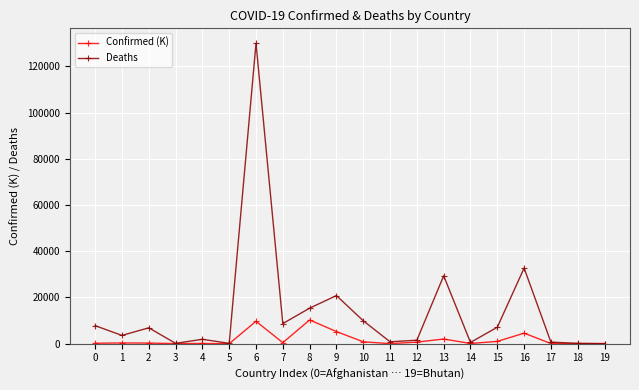

What is the value of the Deaths point at the 20th from the left?

21.0